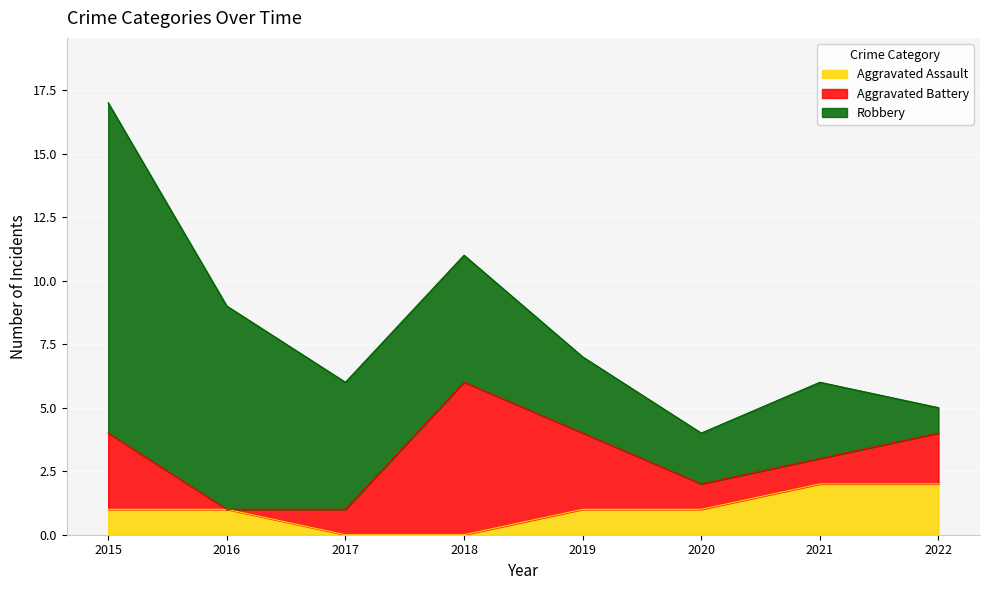

Count the number of categories in the chart.

8